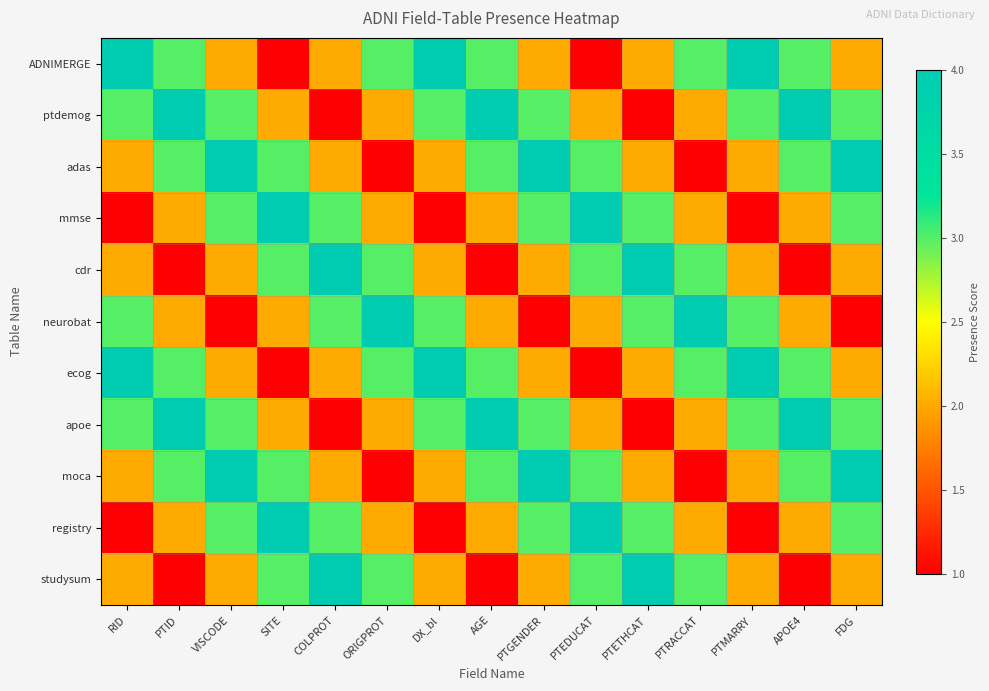

List the series in order of their peak value, lowest first.

ADNIMERGE, ptdemog, adas, mmse, cdr, neurobat, ecog, apoe, moca, registry, studysum